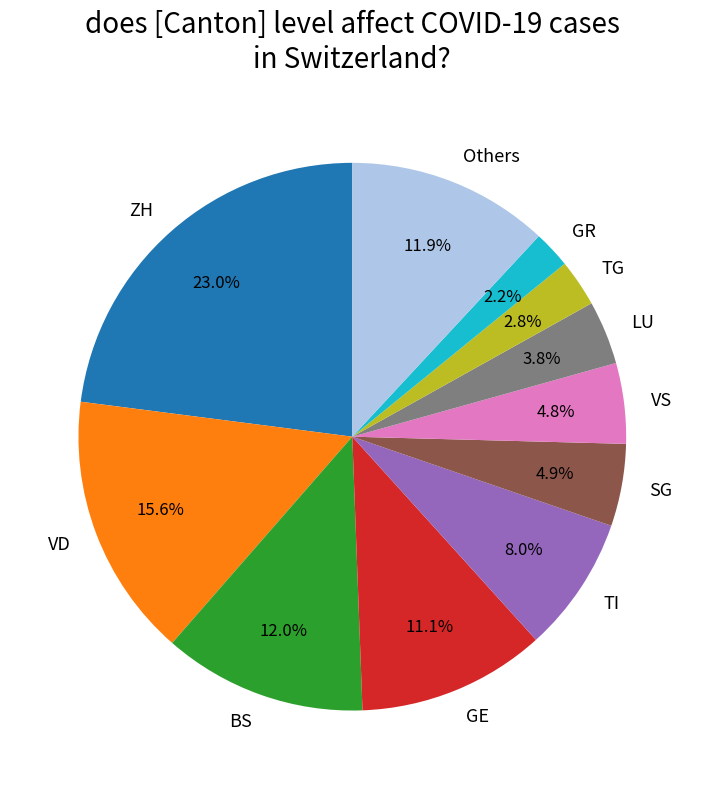

Is there a majority slice in this chart?

No